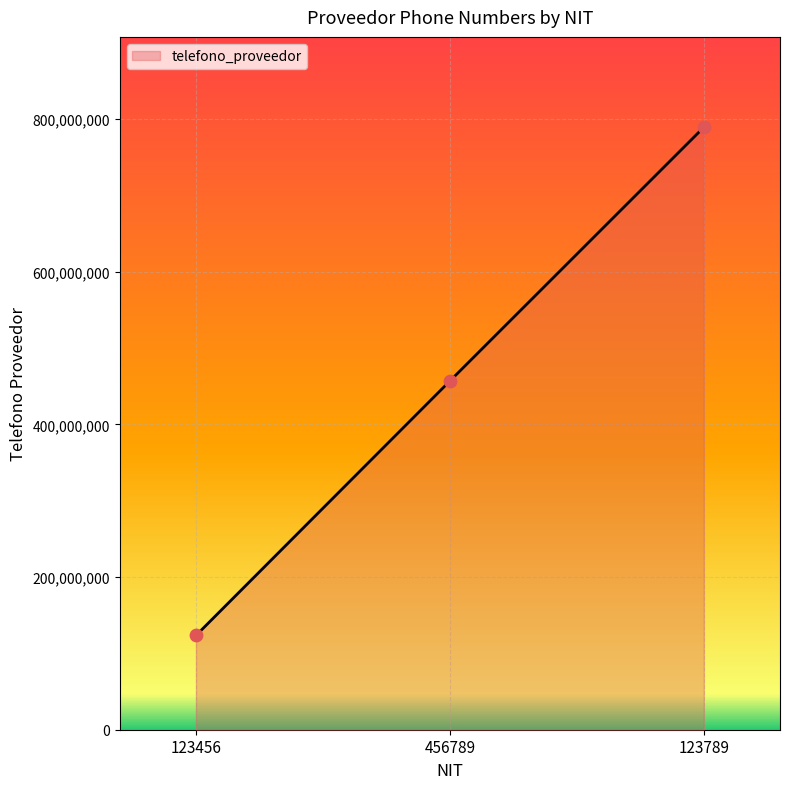

What is the ratio of the value at 123456 to the value at 456789?

0.3